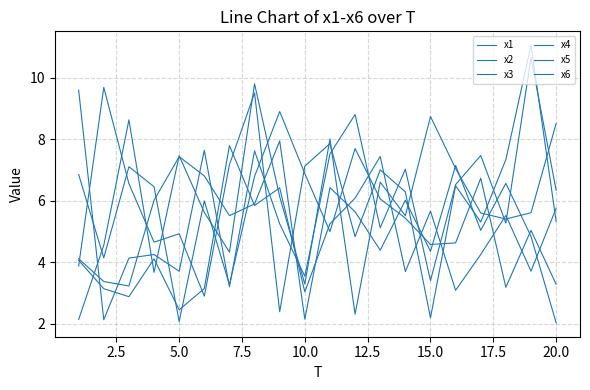

Is this an area chart (filled region under the line)?

No